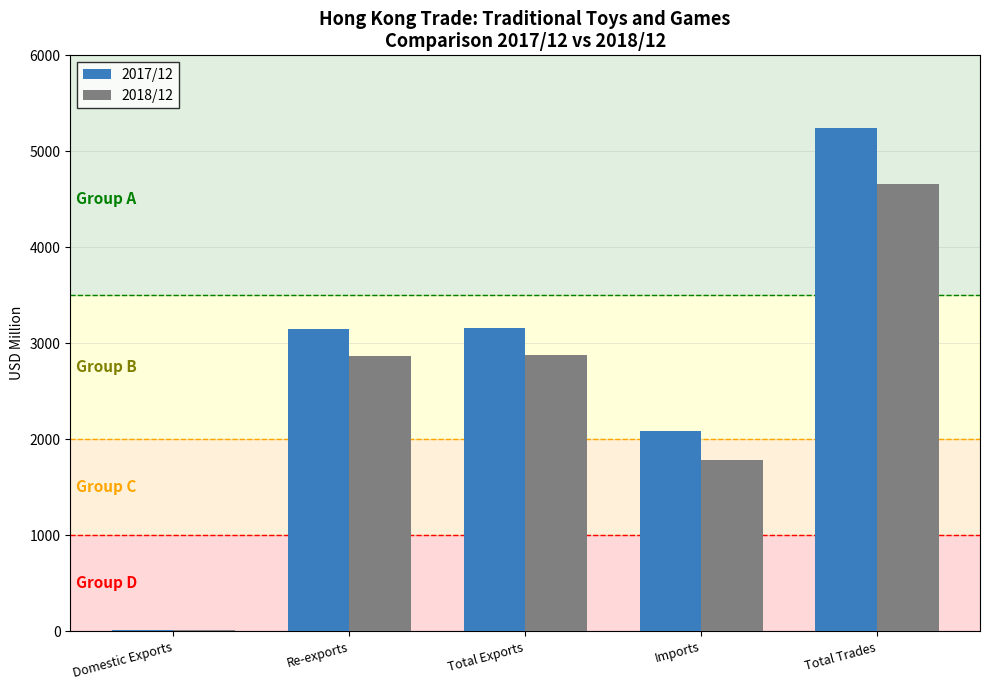

What is the sum of all 2017/12 values?

13654.2